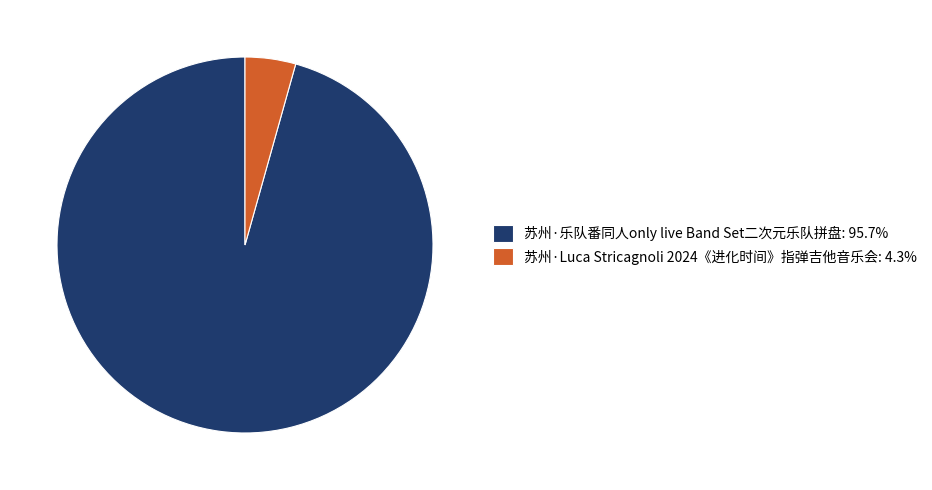

Do 苏州·乐队番同人only live Band Set二次元乐队拼盘: 95.7% and 苏州·Luca Stricagnoli 2024《进化时间》指弹吉他音乐会: 4.3% together represent more than half of the pie?

Yes